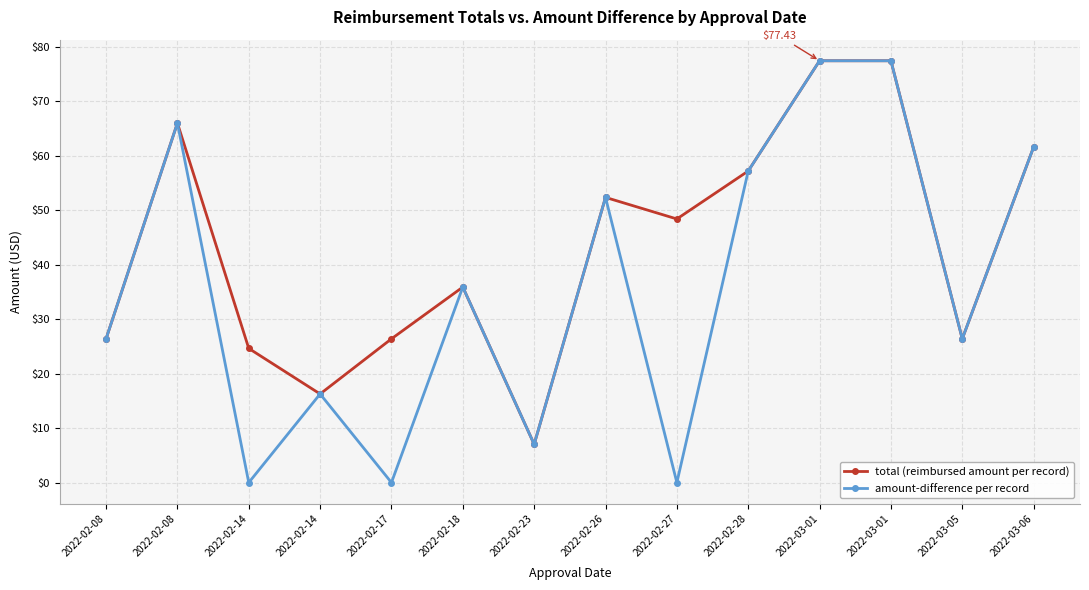

How many data points in amount-difference per record are less than 35?

7